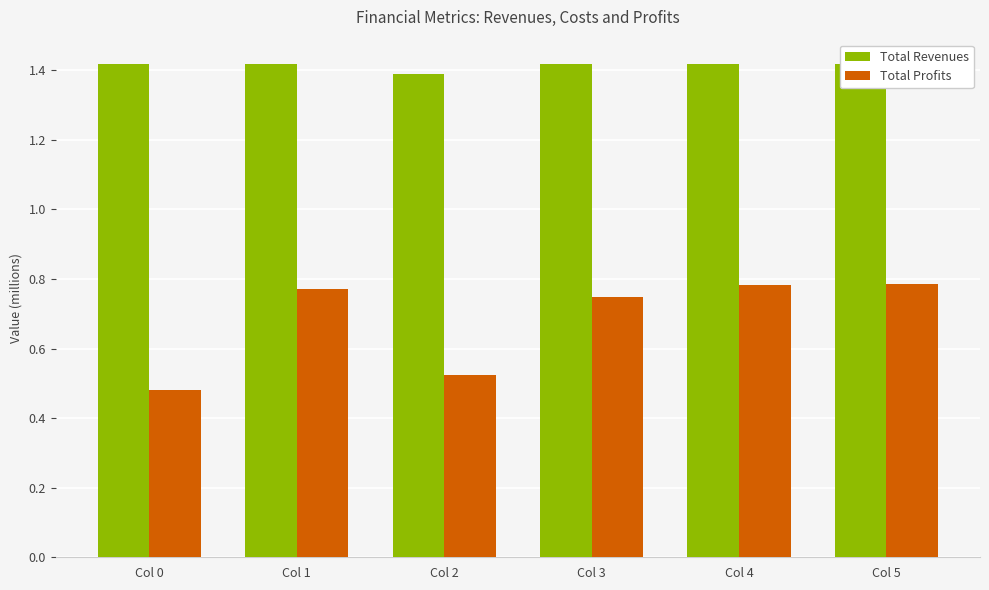

Is it true that Total Revenues equals 0.9 at Col 5?

False